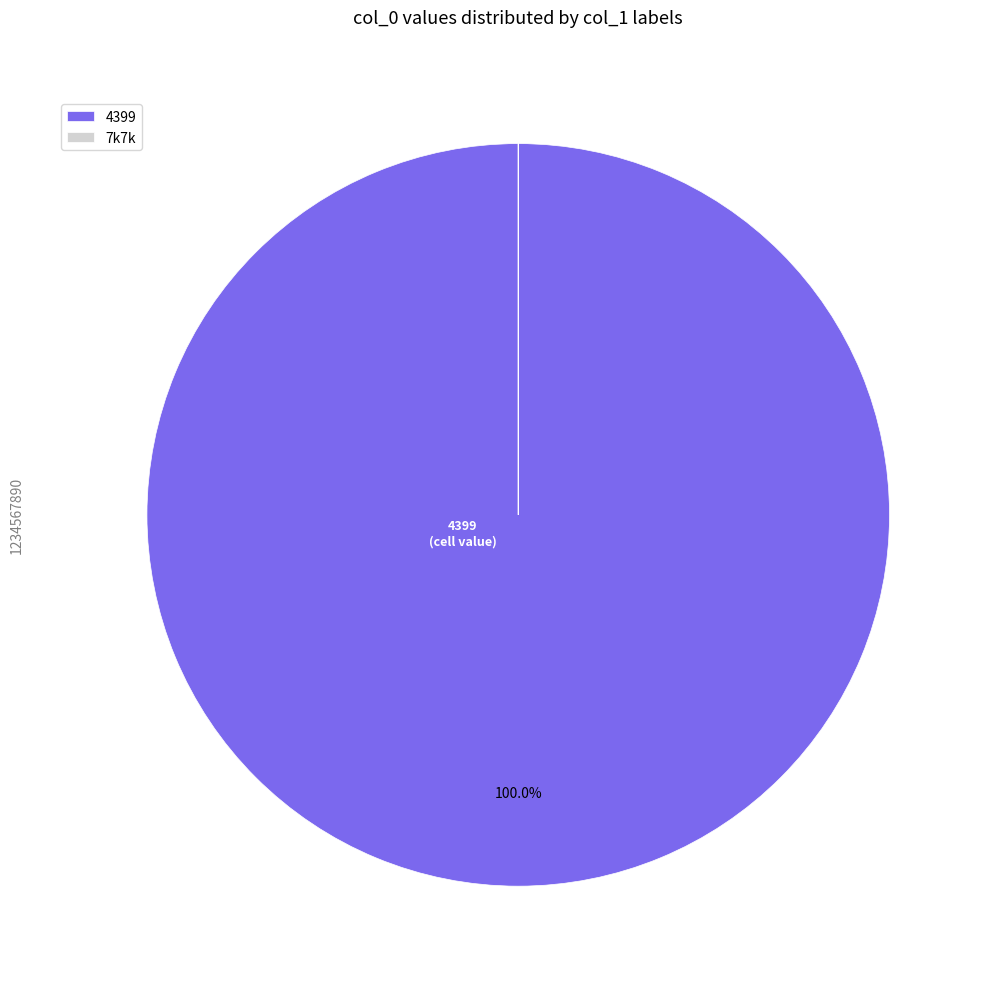

Which category has the biggest portion of the pie?

4399